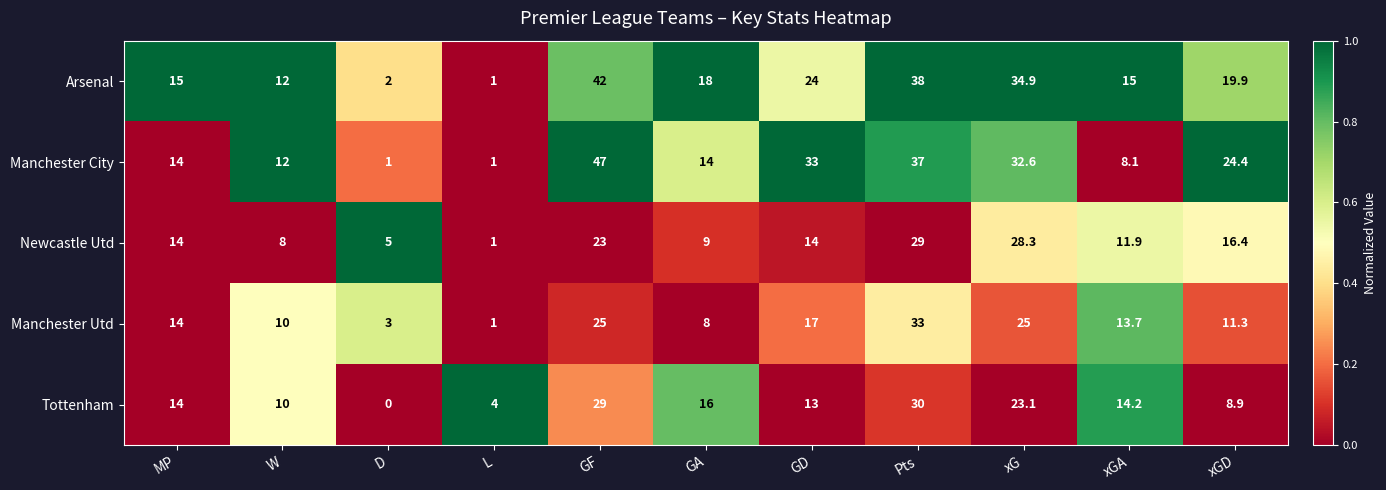

The value of Newcastle Utd at W is 1.7. True or false?

False